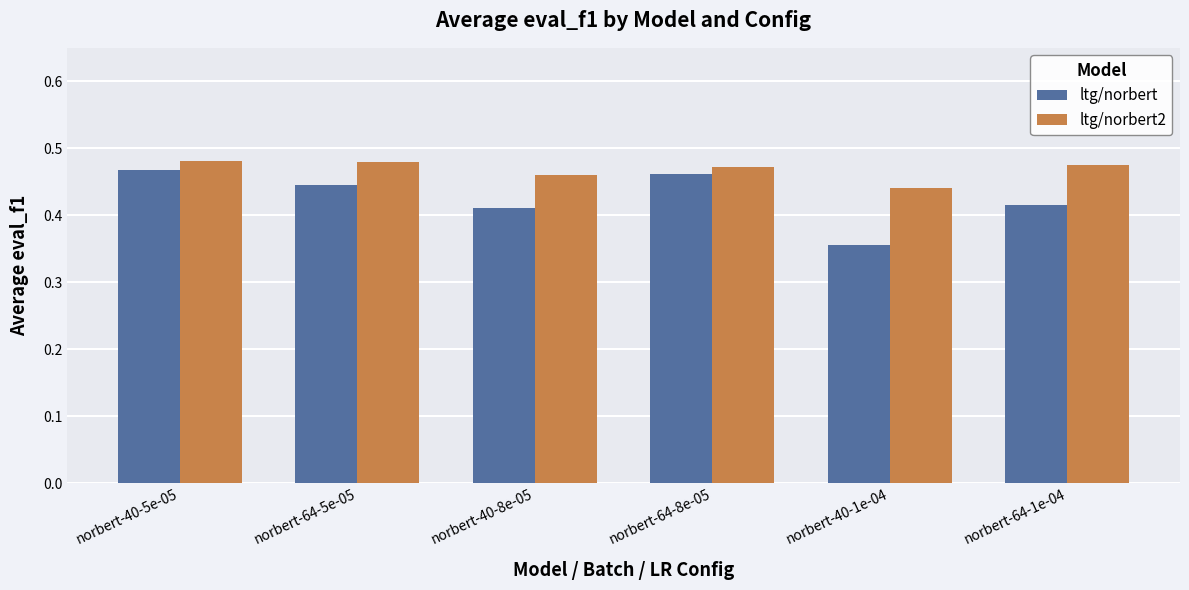

Count the number of data series in this chart.

2